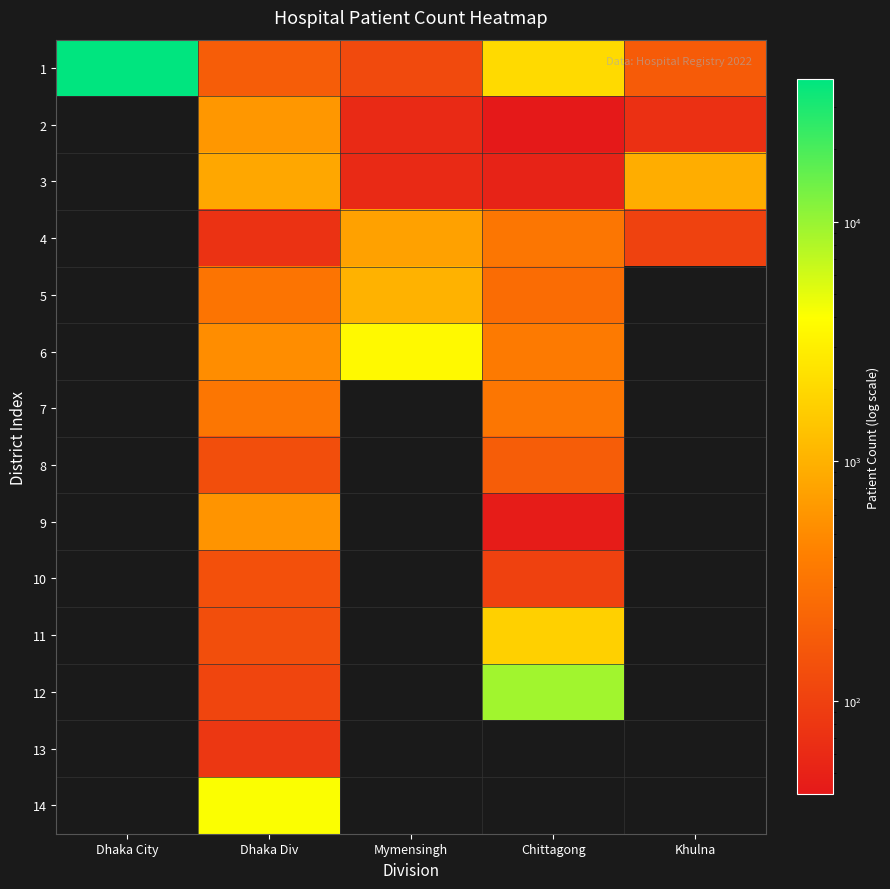

How many data points does each series have?

5